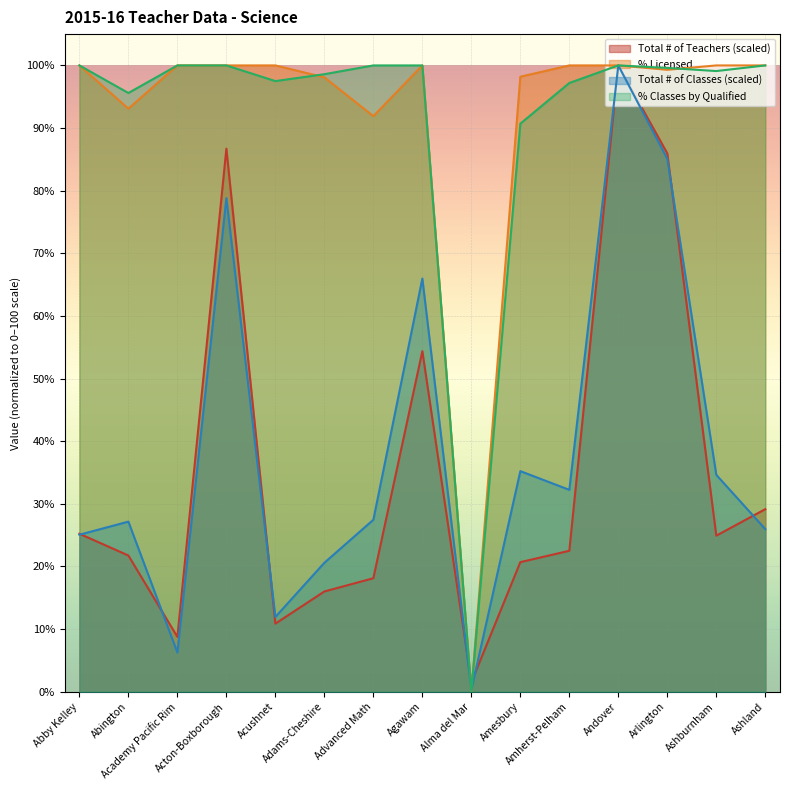

What is the sum of all Total # of Teachers values?

526.6